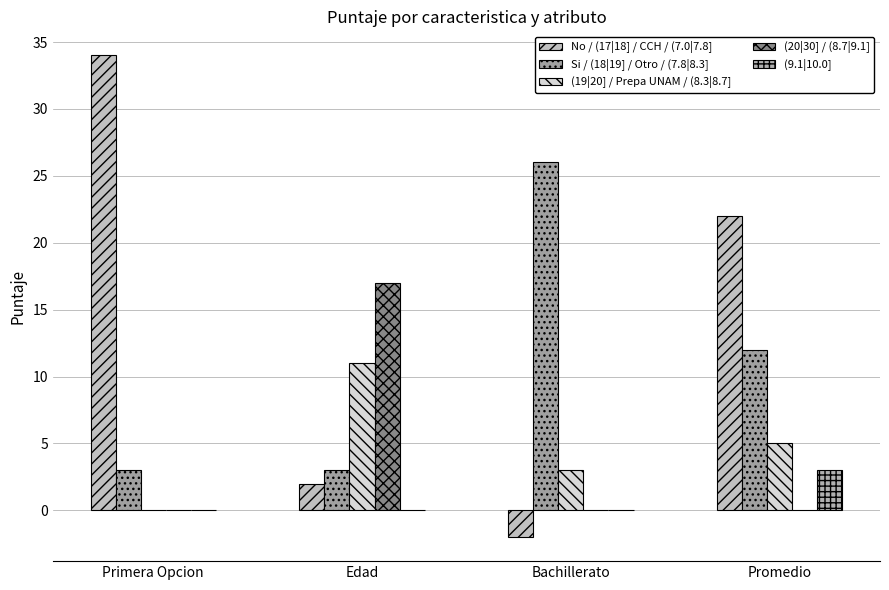

Between Primera Opcion and Promedio, which is larger?

Primera Opcion